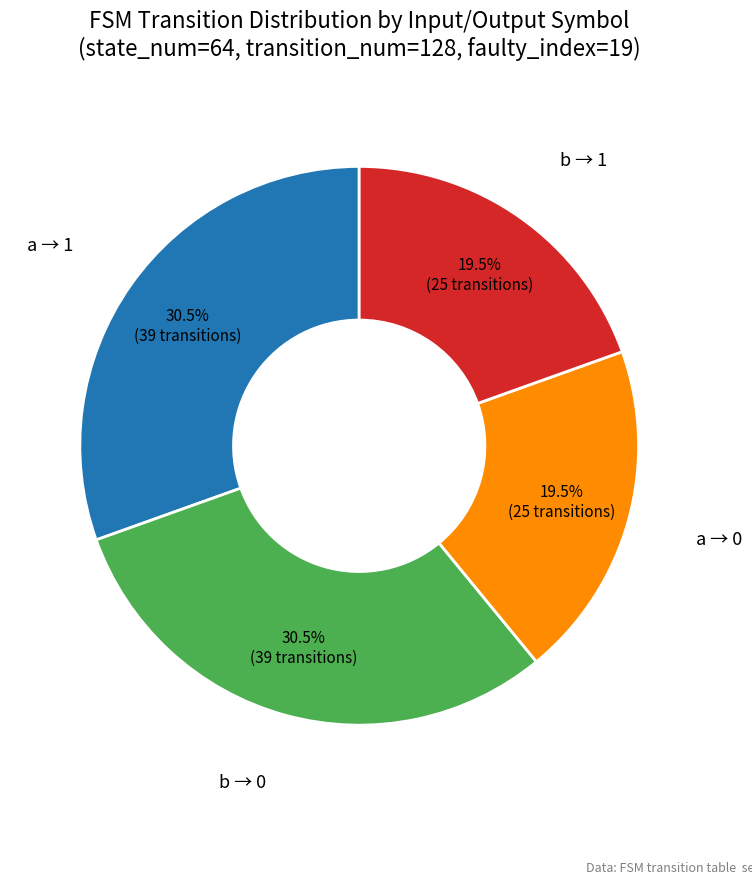

Count the number of slices in the pie.

4